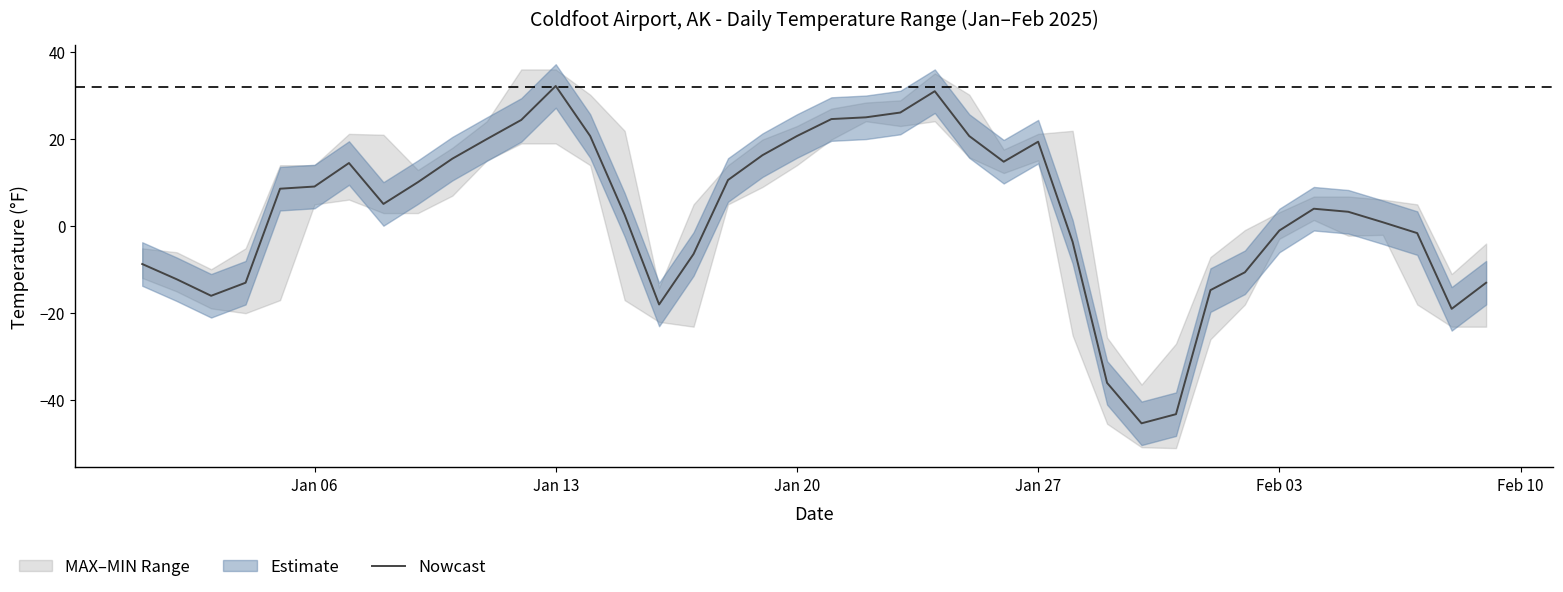

What is the minimum value for Nowcast?

-45.3